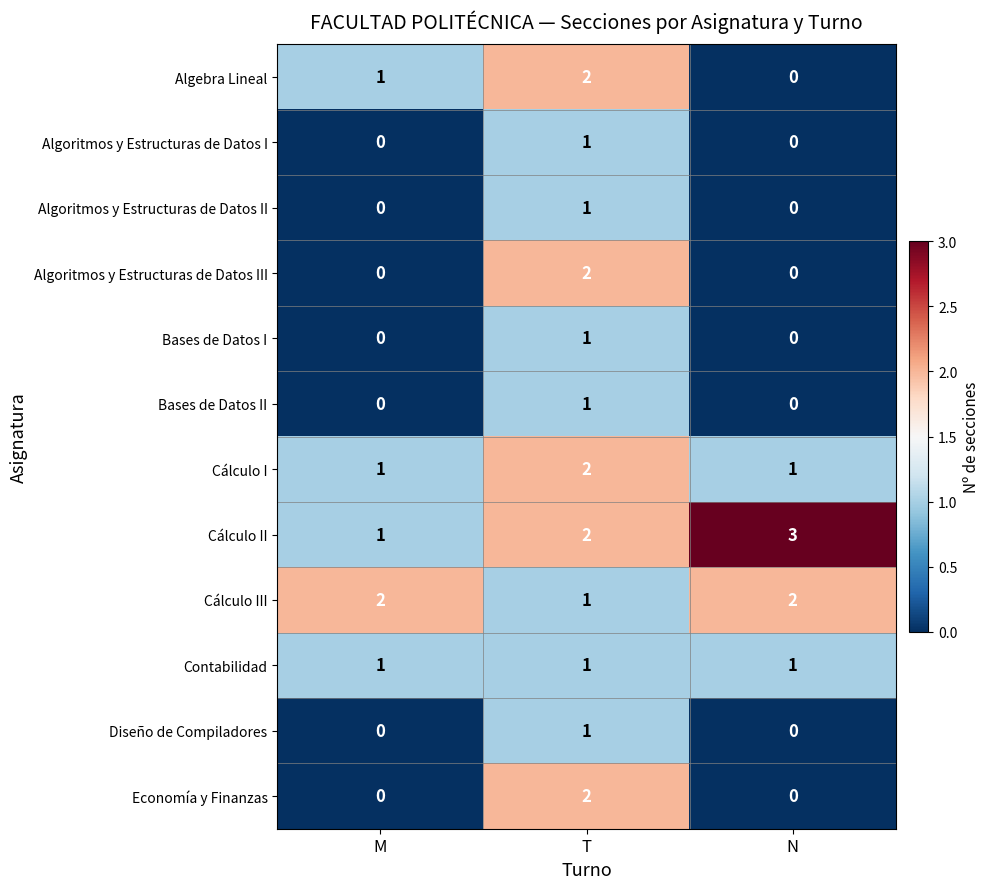

At how many categories does at least one series exceed 1?

3